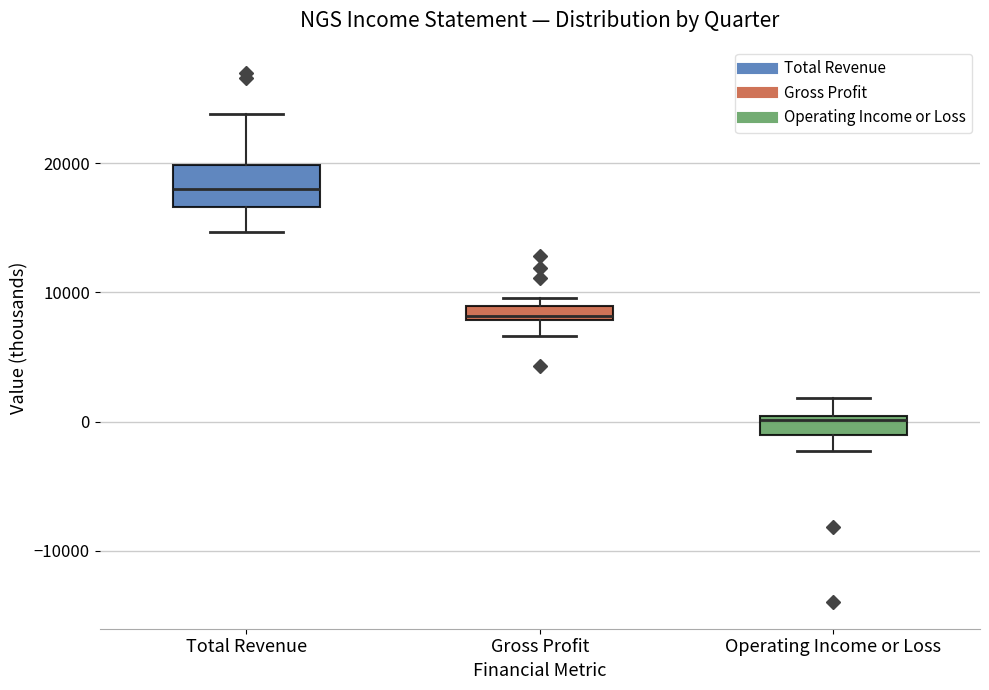

Which box is the tallest, from its lower edge to its upper edge?

Total Revenue